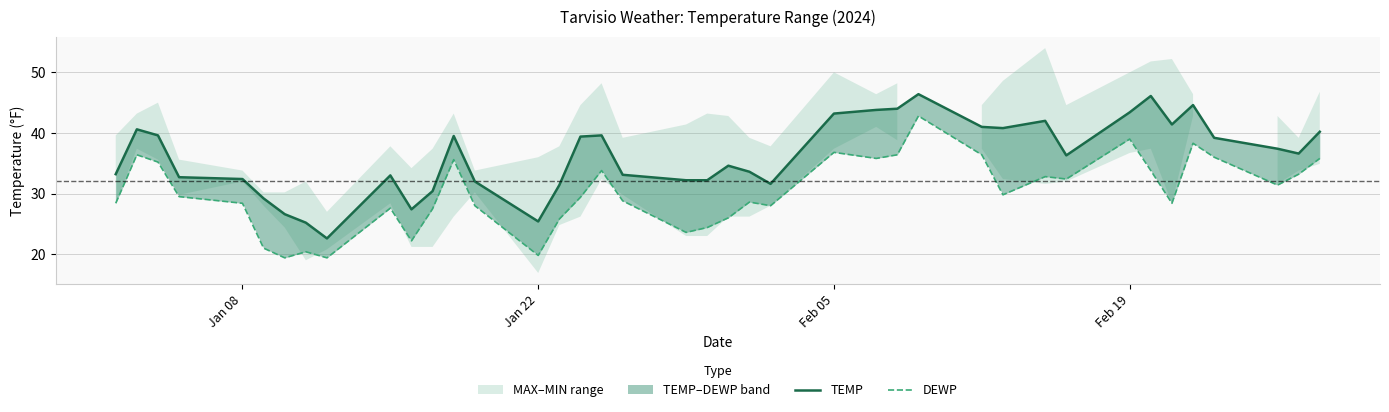

Does the chart display data point markers on the line(s)?

No